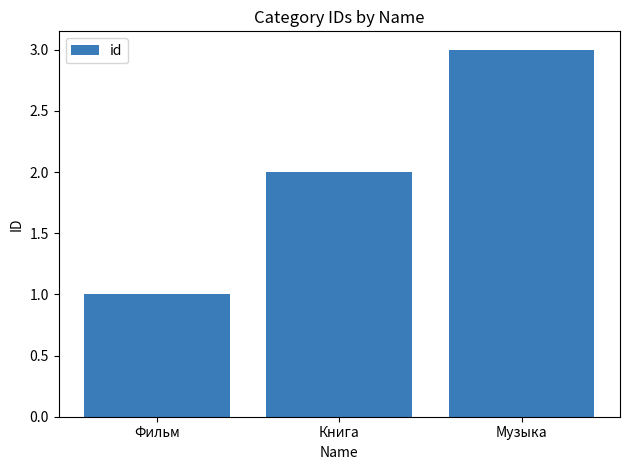

What position from the right is Книга?

2